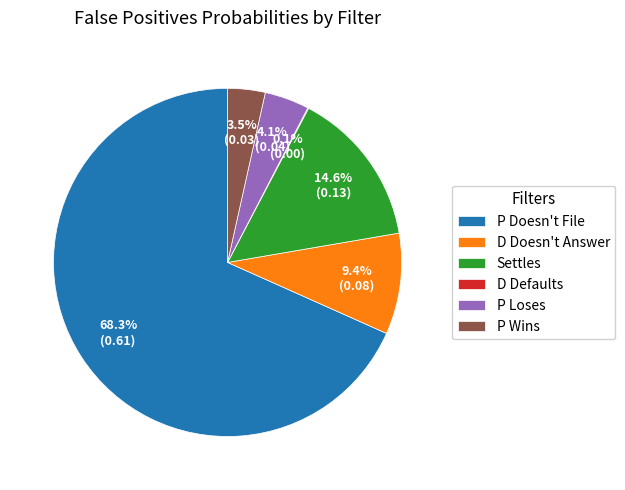

True or false: Settles accounts for 15% of the total.

True